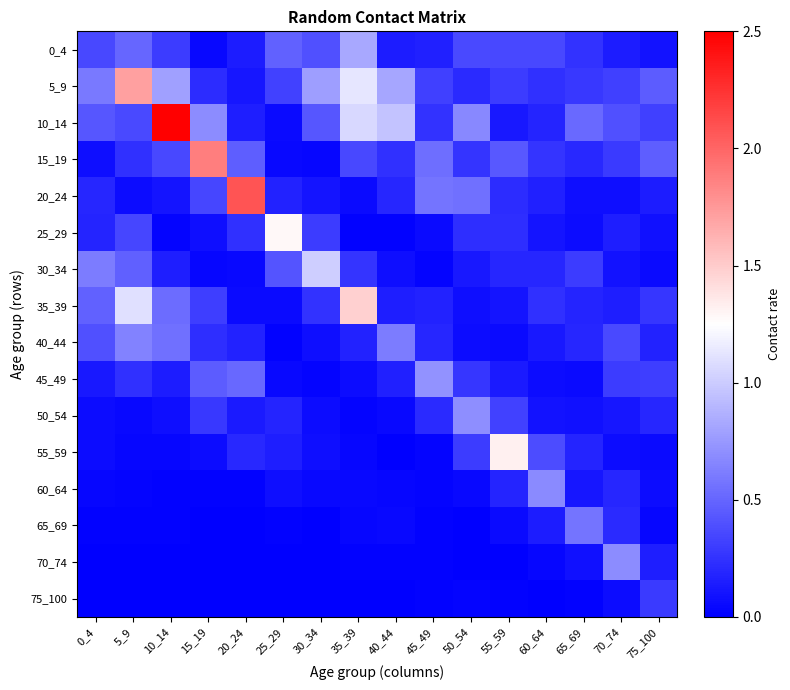

Which label corresponds to the smallest value in the chart?

25_29